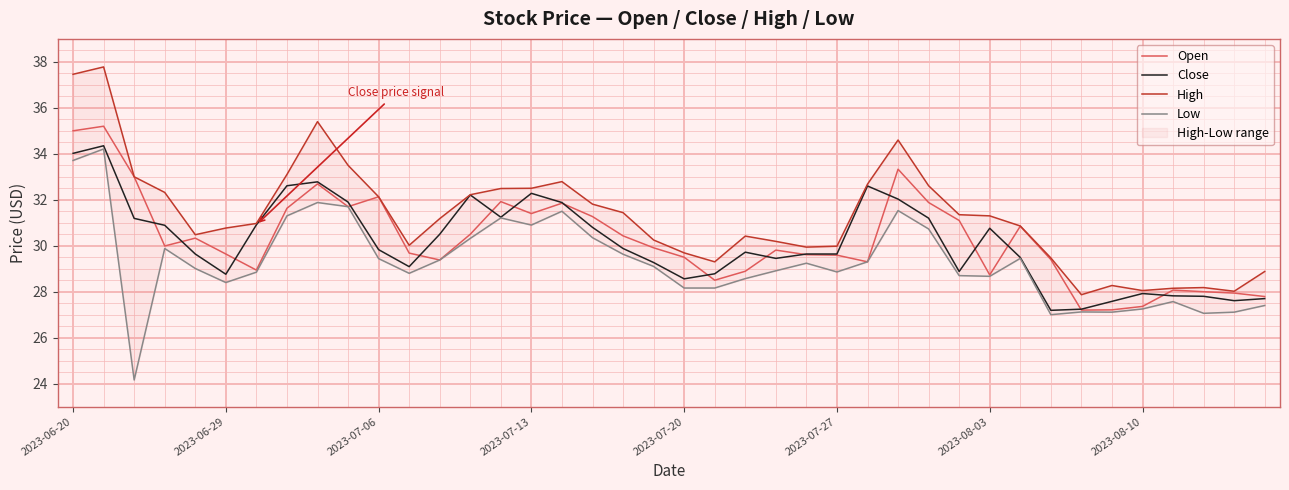

True or false: Close has more than 1 points higher than both neighbors.

True